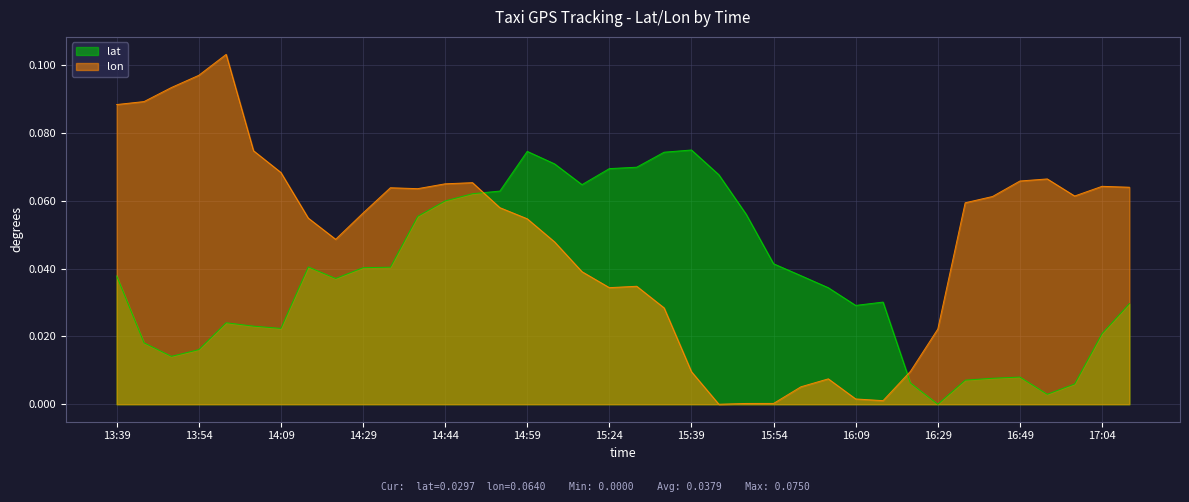

Reading left to right, extract all data points from this chart.

lat: 13:39=0.0	13:44=0.0	13:49=0.0	13:54=0.0	13:59=0.0	14:04=0.0	14:09=0.0	14:19=0.0	14:24=0.0	14:29=0.0	14:34=0.0	14:39=0.1	14:44=0.1	14:49=0.1	14:54=0.1	14:59=0.1	15:14=0.1	15:19=0.1	15:24=0.1	15:29=0.1	15:34=0.1	15:39=0.1	15:44=0.1	15:49=0.1	15:54=0.0	15:59=0.0	16:04=0.0	16:09=0.0	16:14=0.0	16:24=0.0	16:29=0.0	16:34=0.0	16:39=0.0	16:49=0.0	16:54=0.0	16:59=0.0	17:04=0.0	17:09=0.0
lon: 13:39=0.1	13:44=0.1	13:49=0.1	13:54=0.1	13:59=0.1	14:04=0.1	14:09=0.1	14:19=0.1	14:24=0.0	14:29=0.1	14:34=0.1	14:39=0.1	14:44=0.1	14:49=0.1	14:54=0.1	14:59=0.1	15:14=0.0	15:19=0.0	15:24=0.0	15:29=0.0	15:34=0.0	15:39=0.0	15:44=0.0	15:49=0.0	15:54=0.0	15:59=0.0	16:04=0.0	16:09=0.0	16:14=0.0	16:24=0.0	16:29=0.0	16:34=0.1	16:39=0.1	16:49=0.1	16:54=0.1	16:59=0.1	17:04=0.1	17:09=0.1